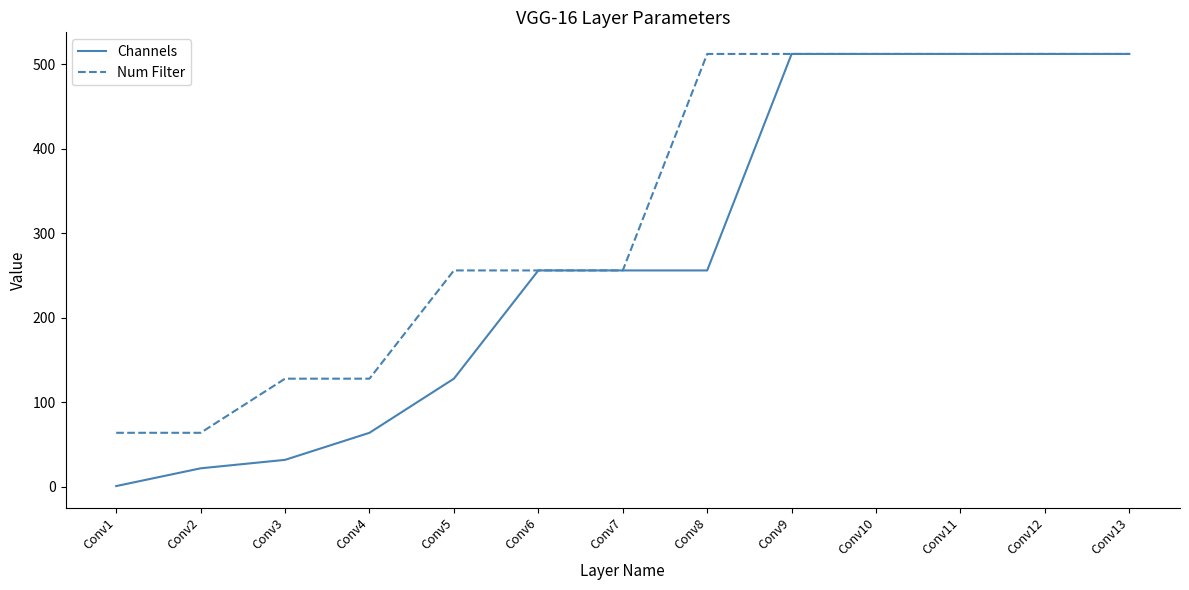

Rank the series by their average value, from lowest to highest.

Channels, Num Filter